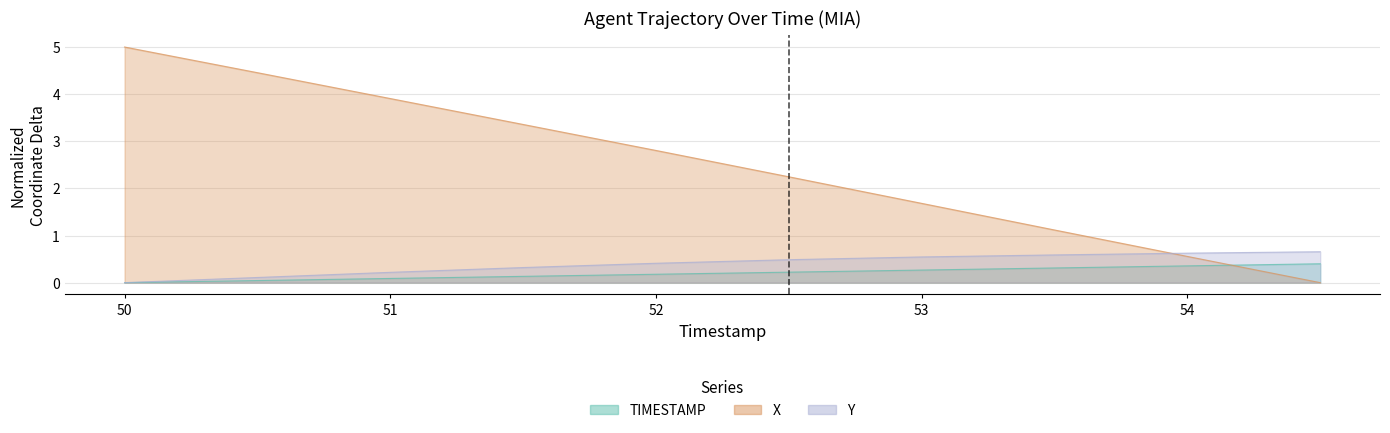

Reading left to right, what are all the values shown in this chart?

X: 5.0	4.5	3.9	3.4	2.8	2.2	1.7	1.1	0.6	0.0
Y: 0.0	0.1	0.2	0.3	0.4	0.5	0.5	0.6	0.6	0.7
TIMESTAMP: 0.0	0.0	0.1	0.1	0.2	0.2	0.3	0.3	0.4	0.4